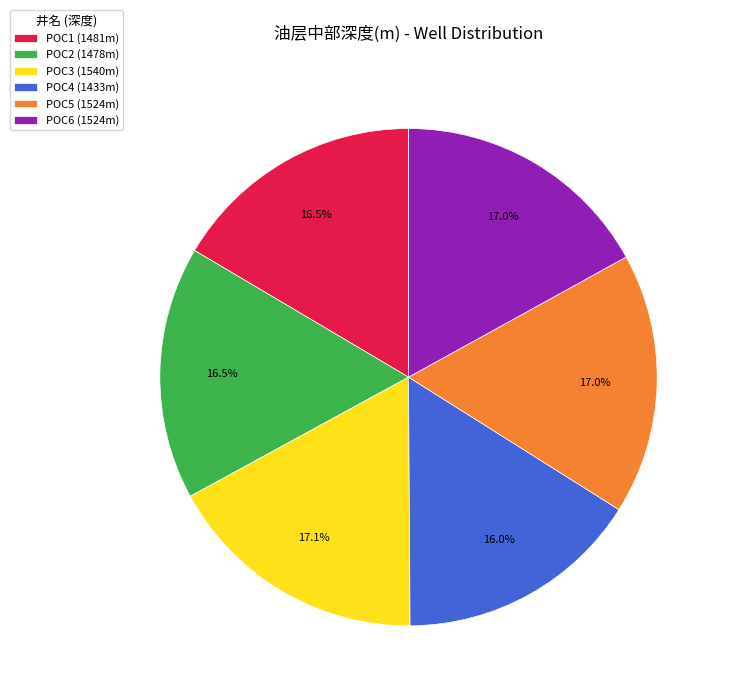

Is there a majority slice in this chart?

No